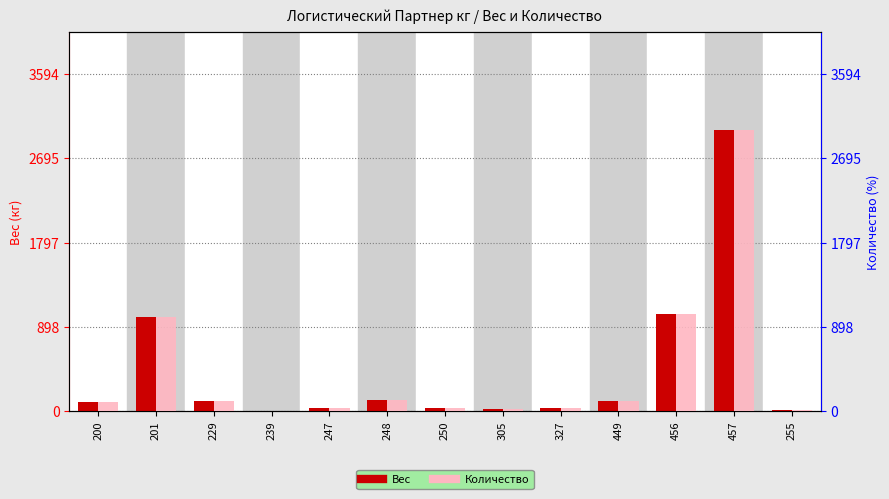

Rank the series at 201 from lowest to highest value.

Вес, Количество